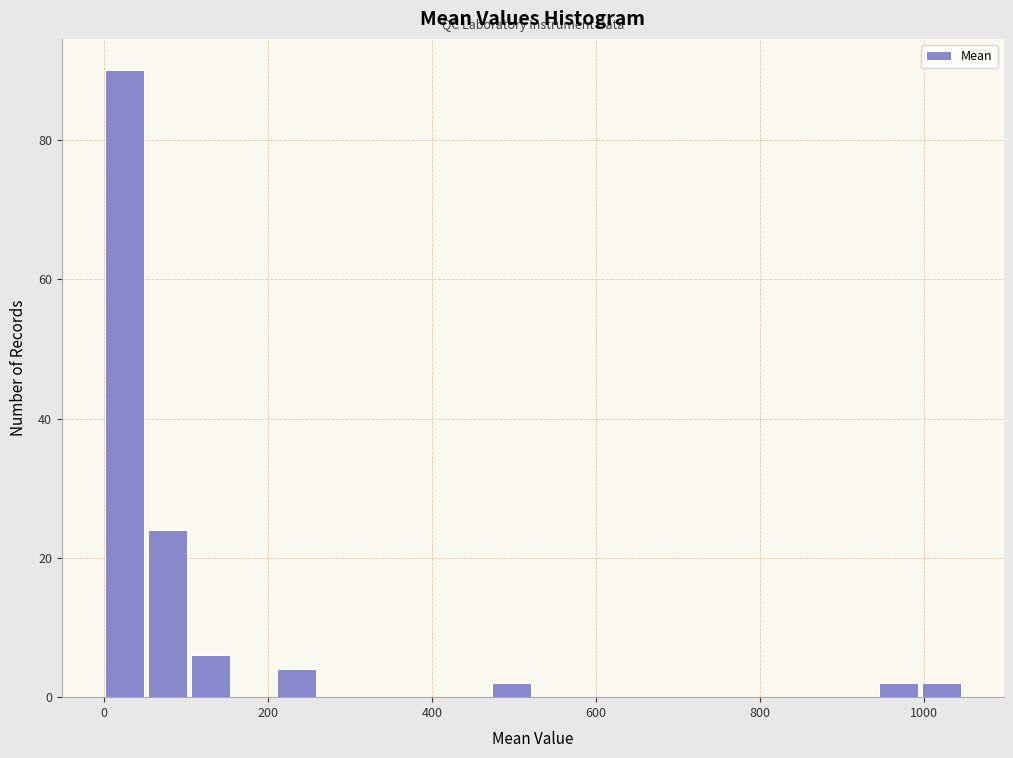

Read against the x-axis, roughly where is the centre of the tallest bar?

20